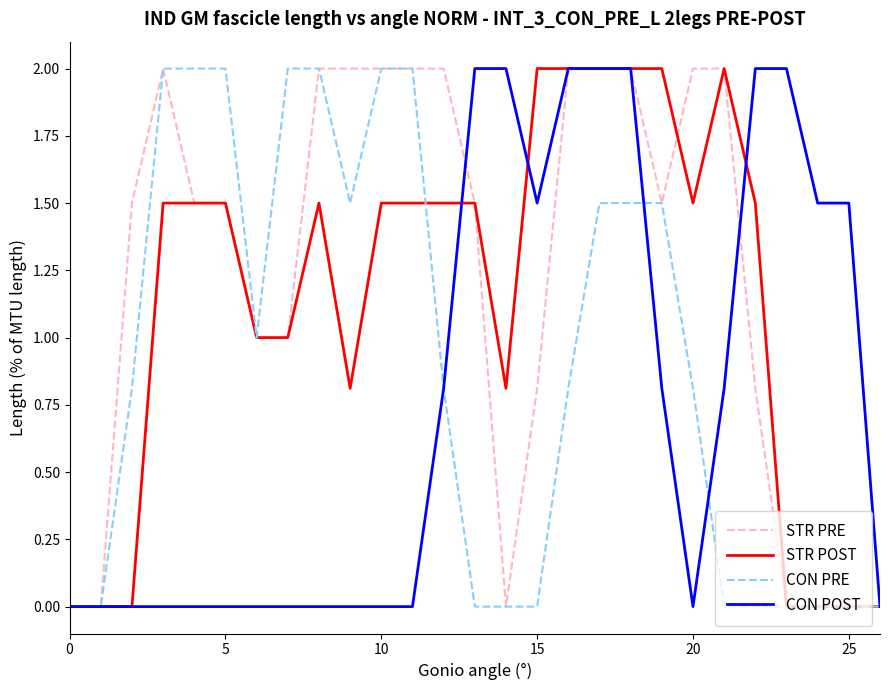

What is the highest value of the CON PRE series?

2.0